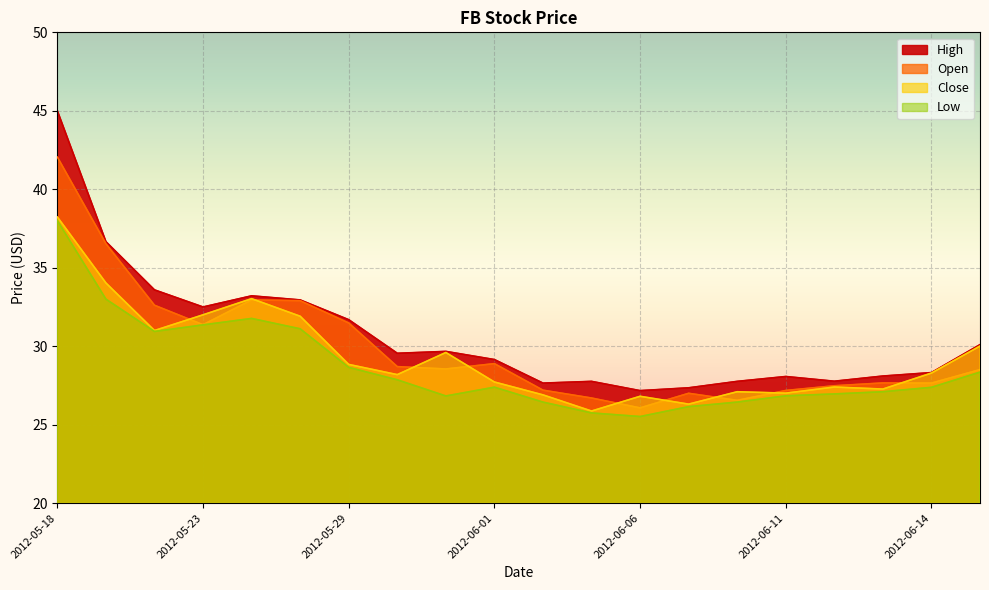

The High series shows 30.1 at 2012-06-15. True or false?

True